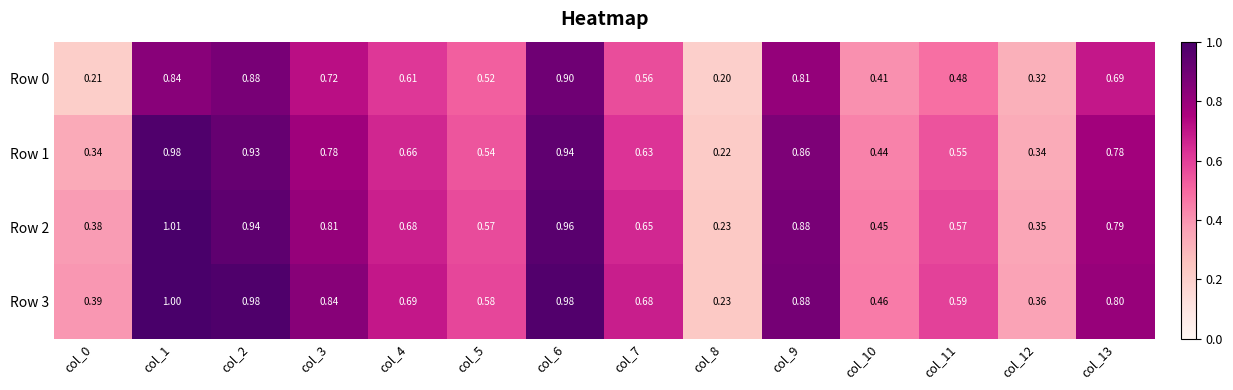

At which category is the sum across all series the highest?

col_1